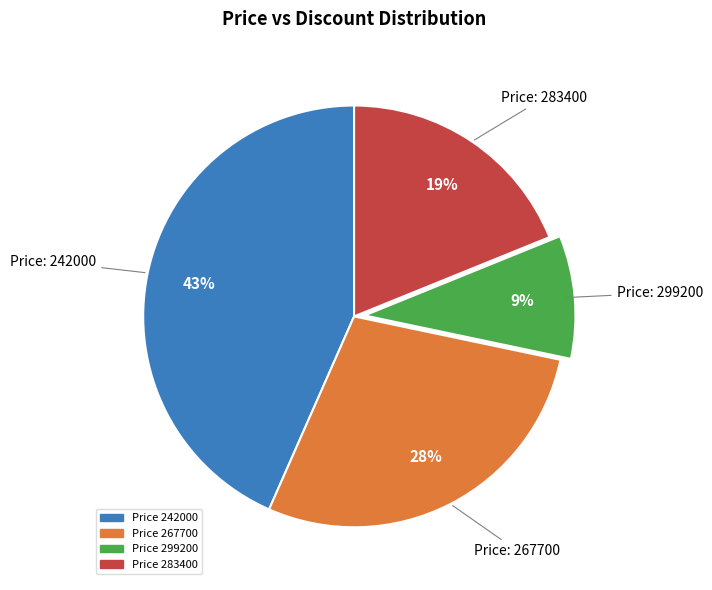

Which category has the biggest portion of the pie?

Price 242000